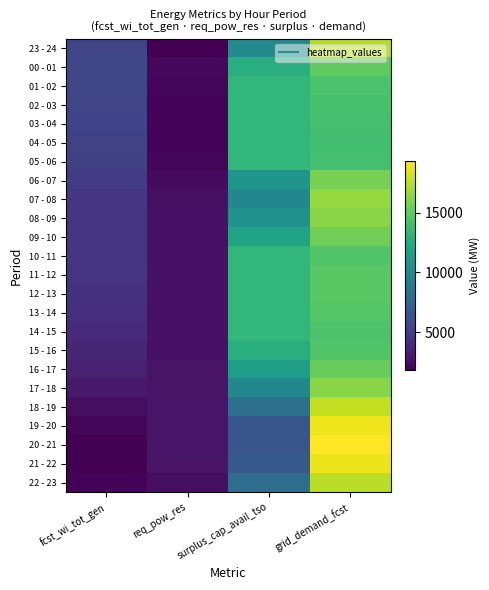

At which category is the sum across all series the highest?

grid_demand_fcst